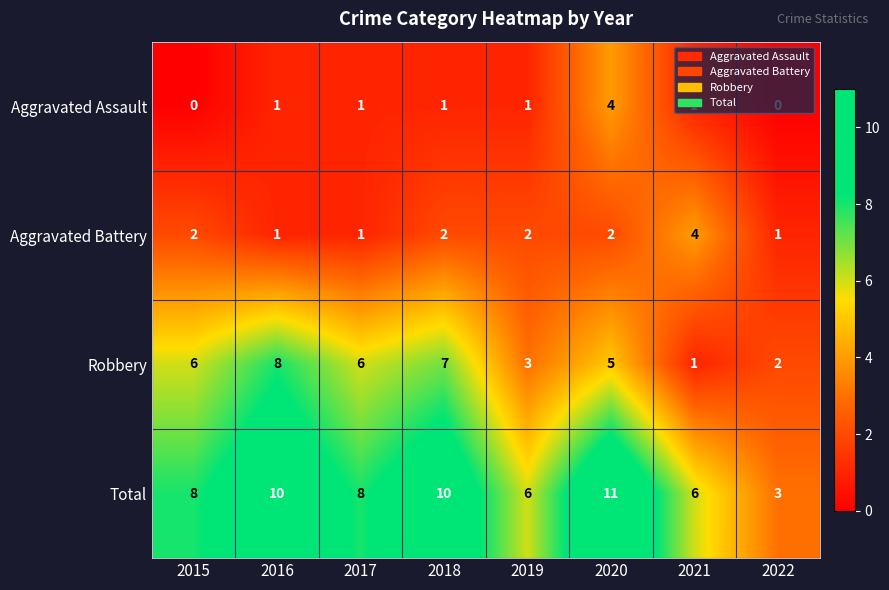

What is the approximate value of Aggravated Assault at 2020?

4